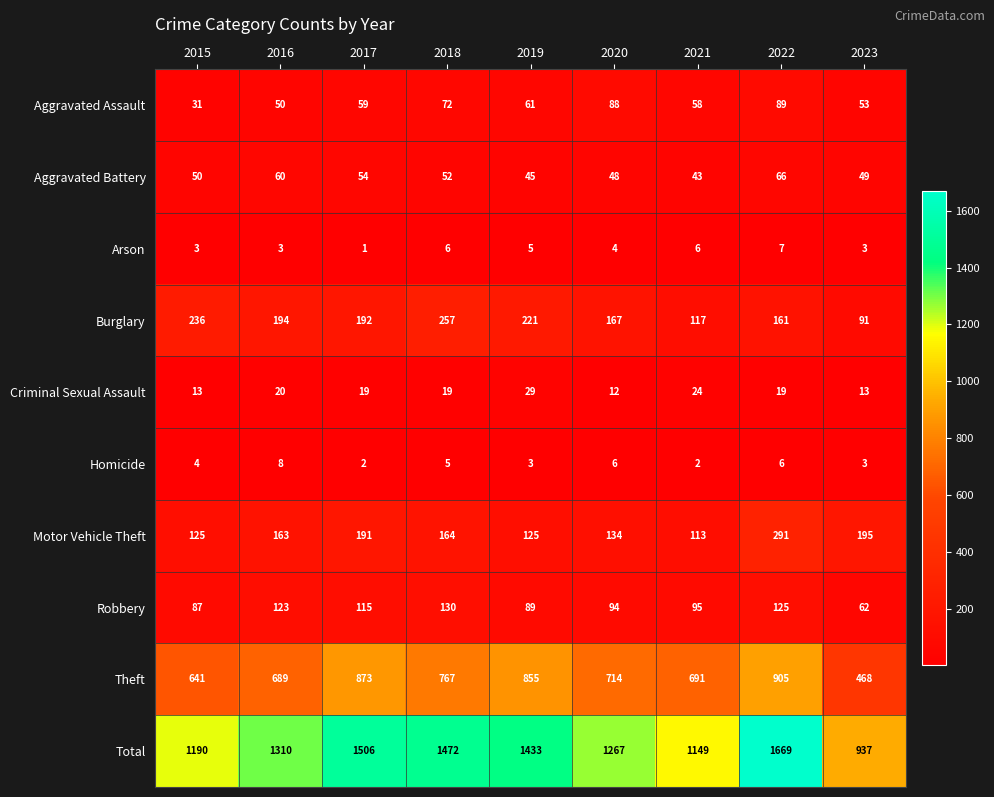

How many series are shown in this chart?

10